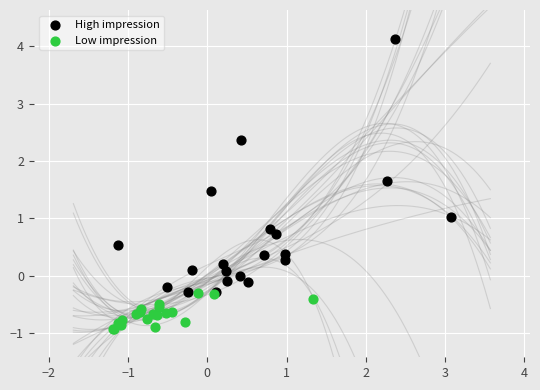

Which series reaches the minimum Y coordinate?

Low impression